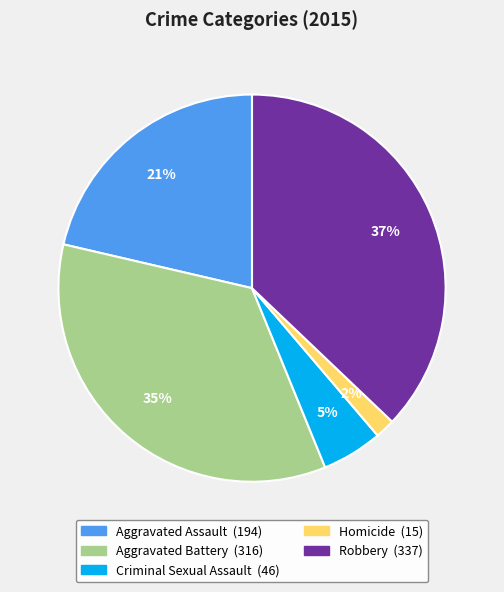

Which has a higher value, Robbery or Aggravated Assault?

Robbery